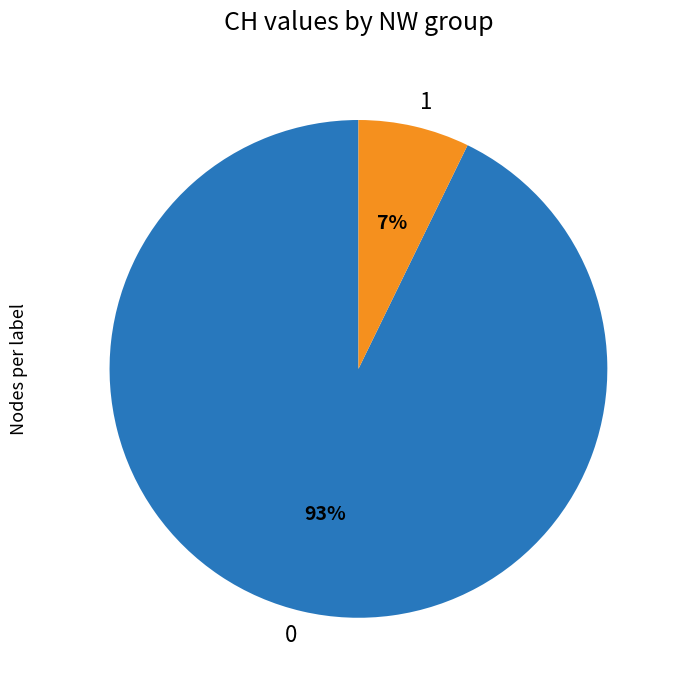

True or false: 0 accounts for 99% of the total.

False